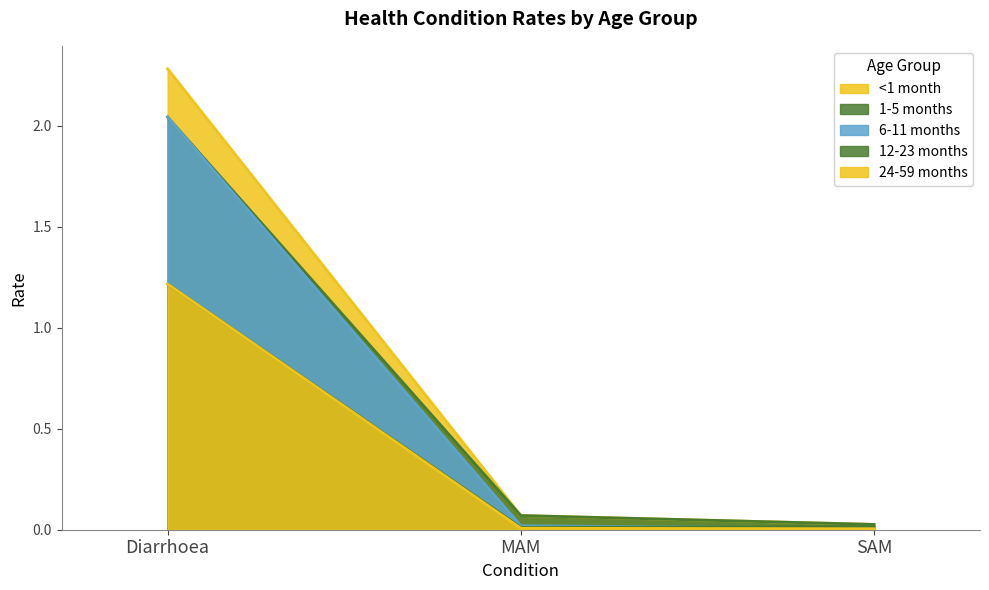

The value of 6-11 months at MAM is 0.0. True or false?

True